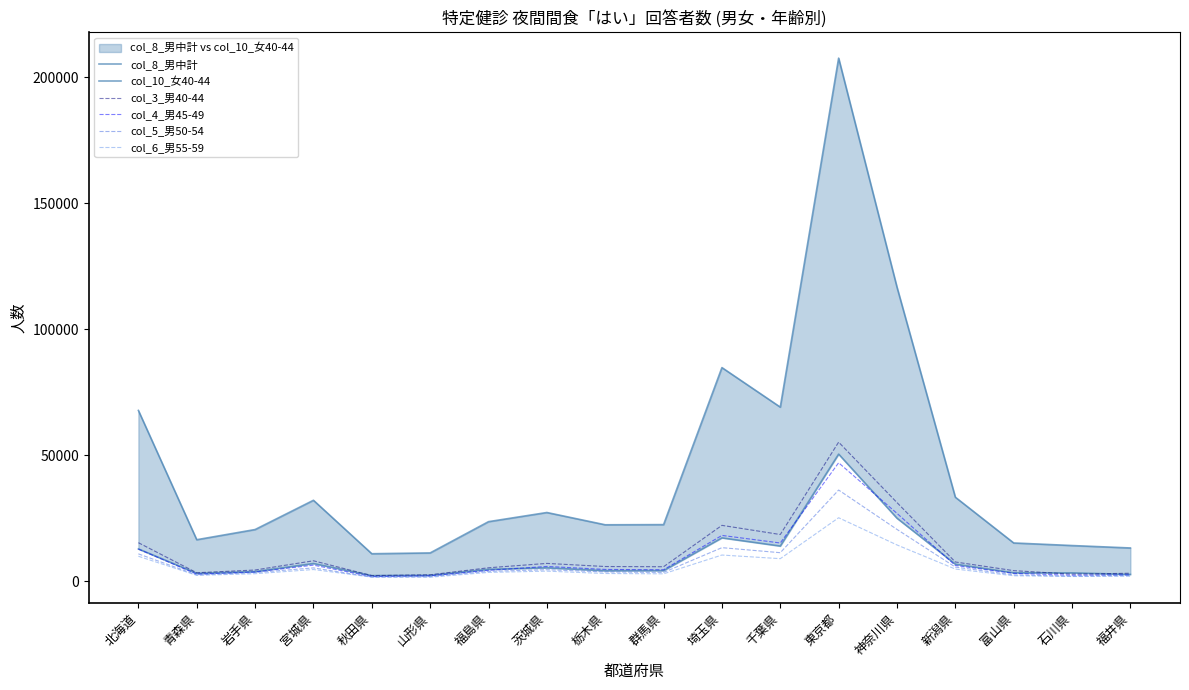

True or false: col_4_男45-49 and col_6_男55-59 intersect in this chart.

False